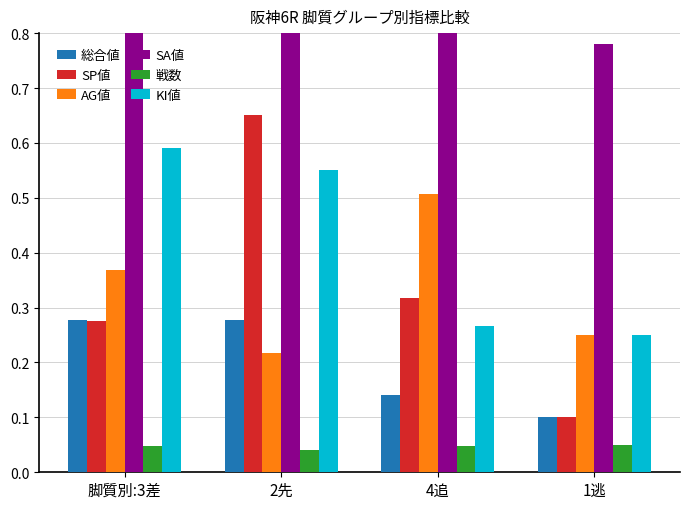

How many 総合値 values are between 0 and 1?

4